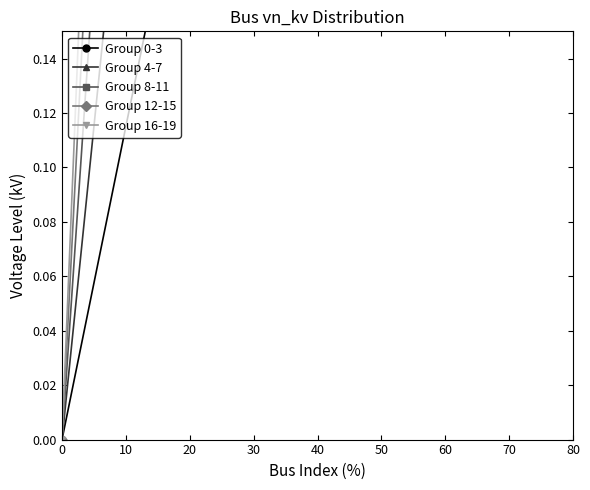

Which series has the largest total across all categories?

Group 16-19